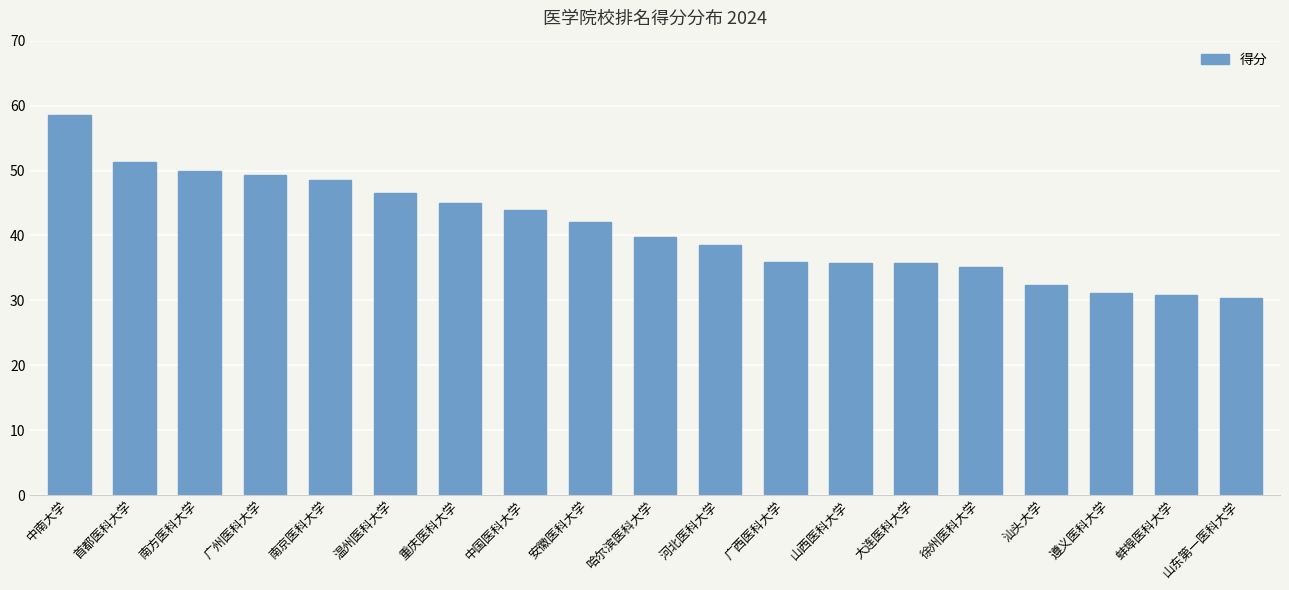

Between 哈尔滨医科大学 and 首都医科大学, which is larger?

首都医科大学